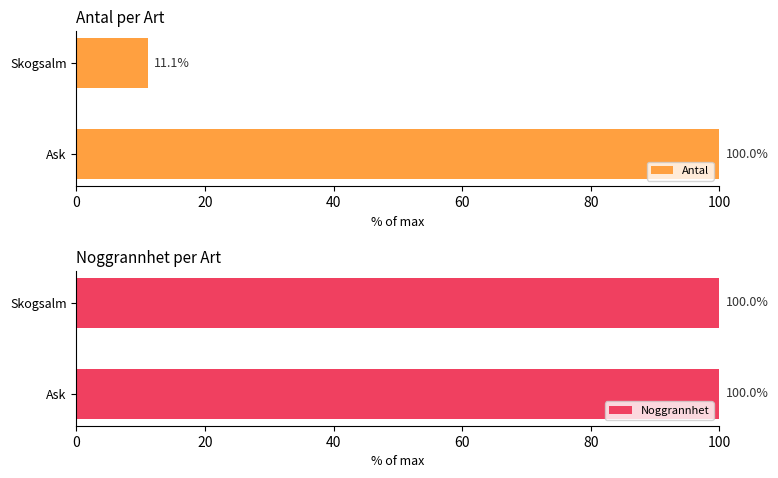

What is the approximate value of Antal at Ask?

100.0